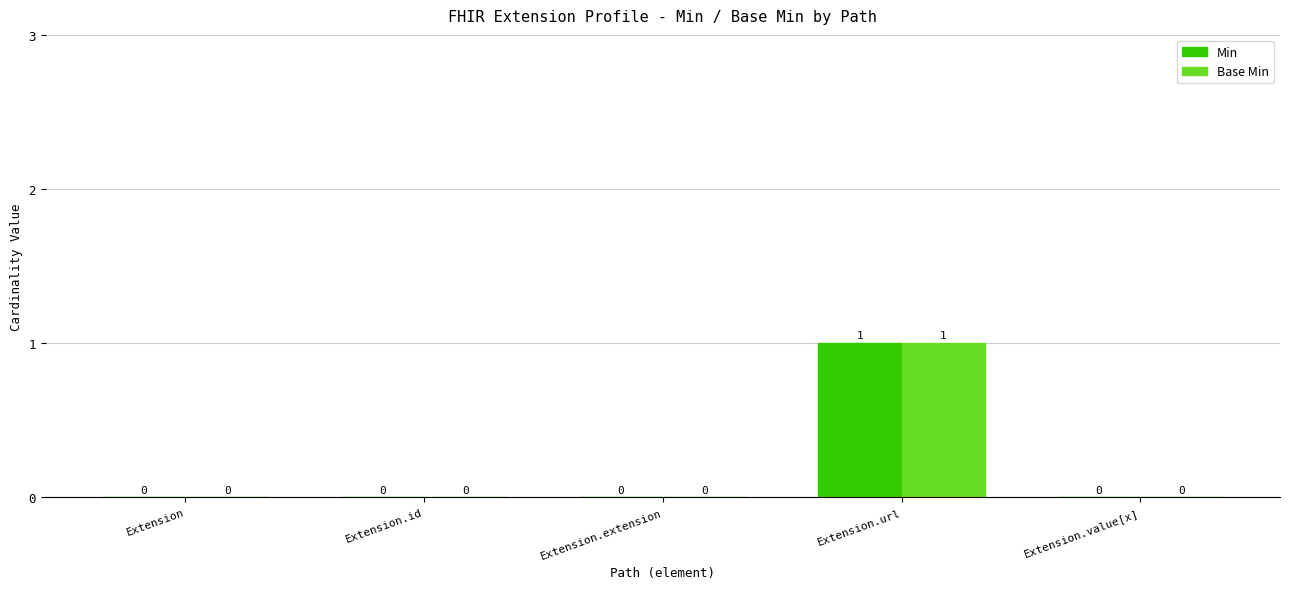

Are the bars grouped side by side (vs. stacked)?

Yes